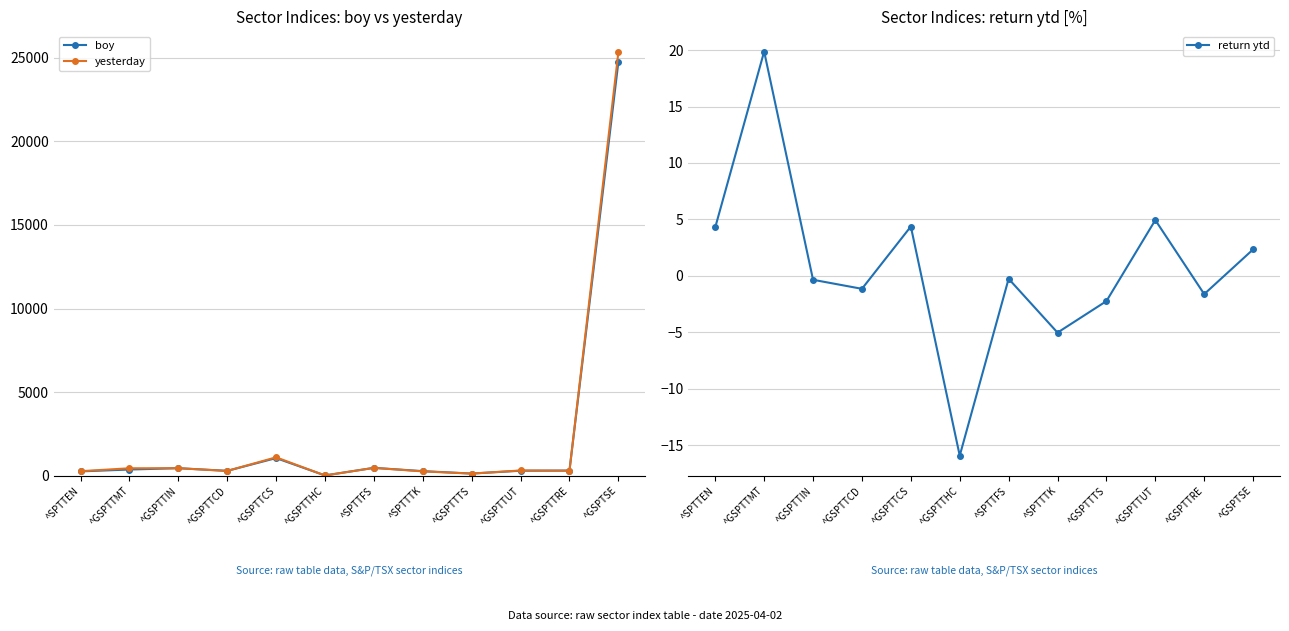

Reading left to right, what are all the values shown in this chart?

boy: ^SPTTEN=267.1	^GSPTTMT=378.2	^GSPTTIN=458.4	^GSPTTCD=298.5	^GSPTTCS=1062.4	^GSPTTHC=25.7	^SPTTFS=478.5	^SPTTTK=281.8	^GSPTTTS=137.6	^GSPTTUT=306.7	^GSPTTRE=314.6	^GSPTSE=24727.9
yesterday: ^SPTTEN=278.6	^GSPTTMT=453.4	^GSPTTIN=456.8	^GSPTTCD=295.0	^GSPTTCS=1108.8	^GSPTTHC=21.6	^SPTTFS=477.3	^SPTTTK=267.6	^GSPTTTS=134.6	^GSPTTUT=321.8	^GSPTTRE=309.5	^GSPTSE=25307.2
return ytd: ^SPTTEN=4.3	^GSPTTMT=19.9	^GSPTTIN=-0.3	^GSPTTCD=-1.1	^GSPTTCS=4.4	^GSPTTHC=-15.9	^SPTTFS=-0.3	^SPTTTK=-5.0	^GSPTTTS=-2.2	^GSPTTUT=4.9	^GSPTTRE=-1.6	^GSPTSE=2.3